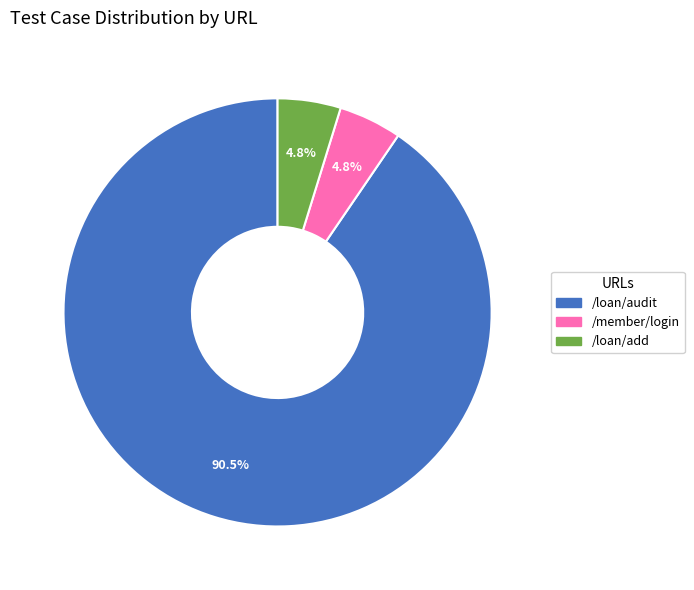

Is there a majority slice in this chart?

Yes